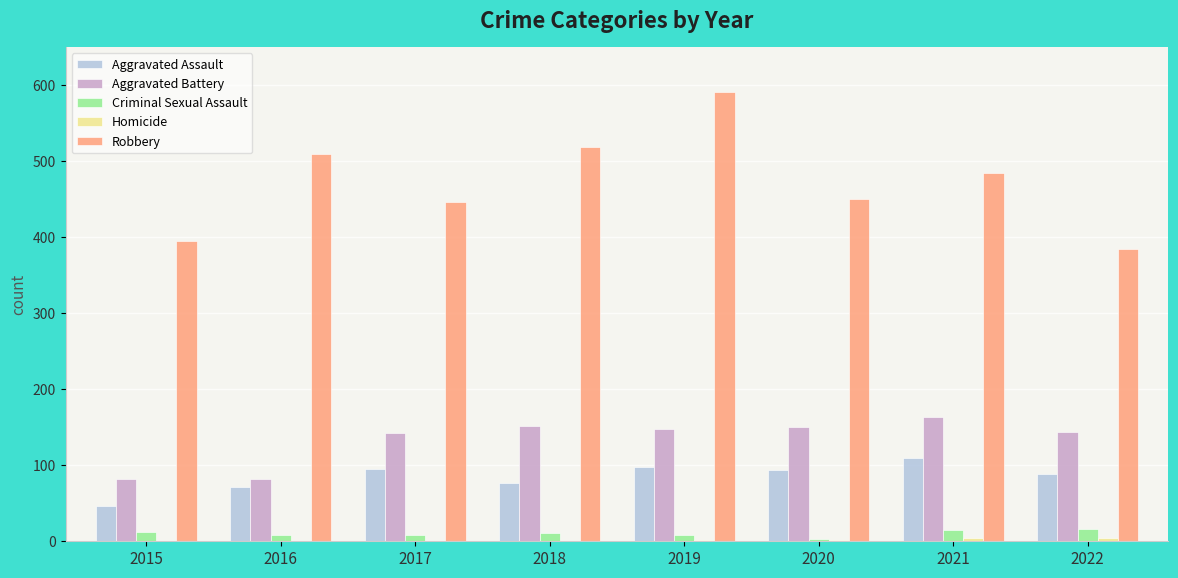

What is the average value of the Aggravated Battery series?

133